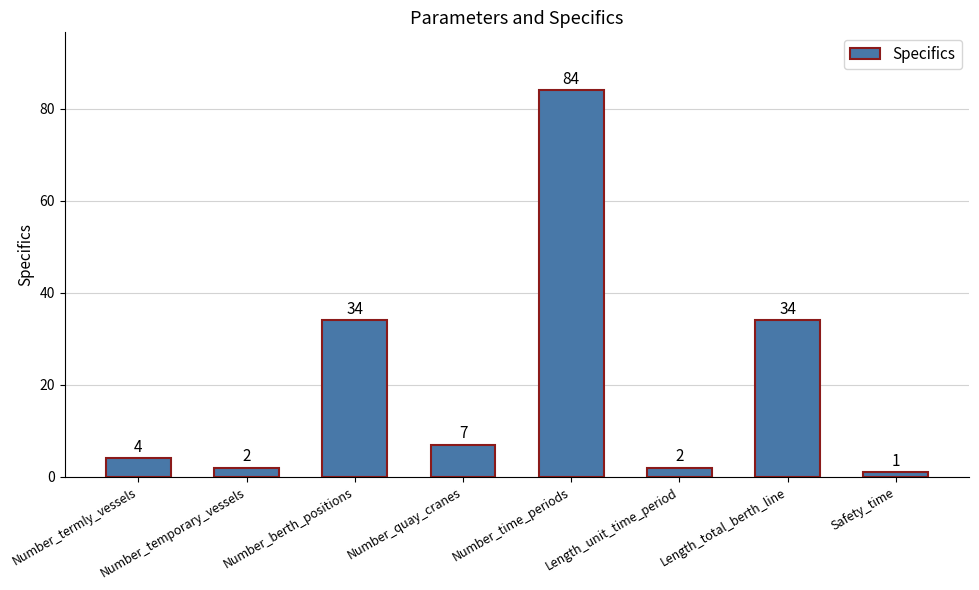

The value at Number_time_periods is 84. True or false?

True